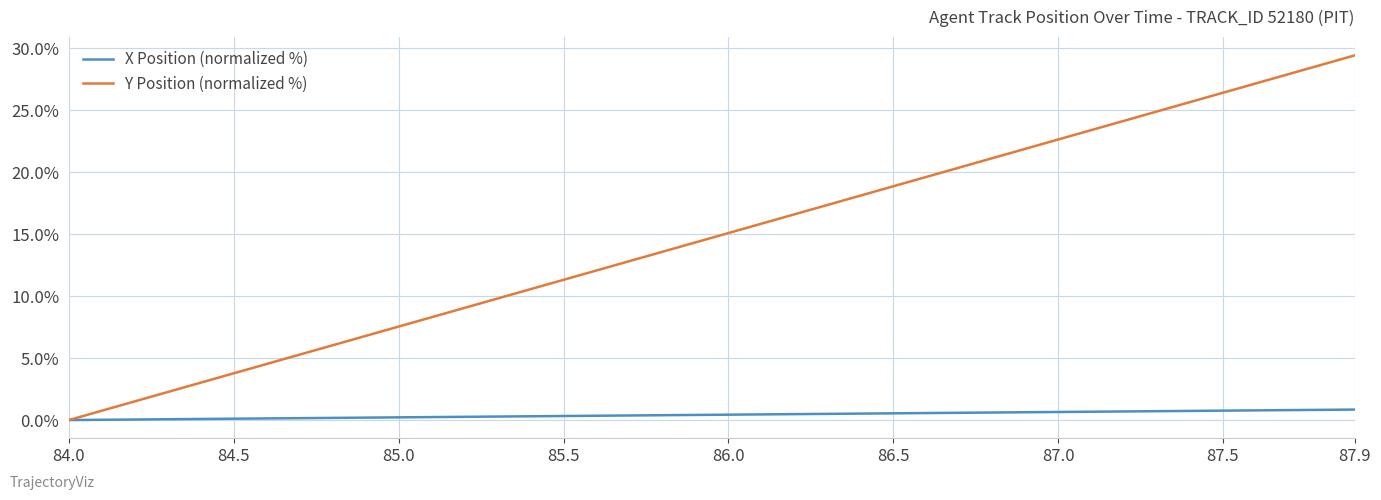

List the series in order of their overall mean, highest first.

Y Position (normalized %), X Position (normalized %)